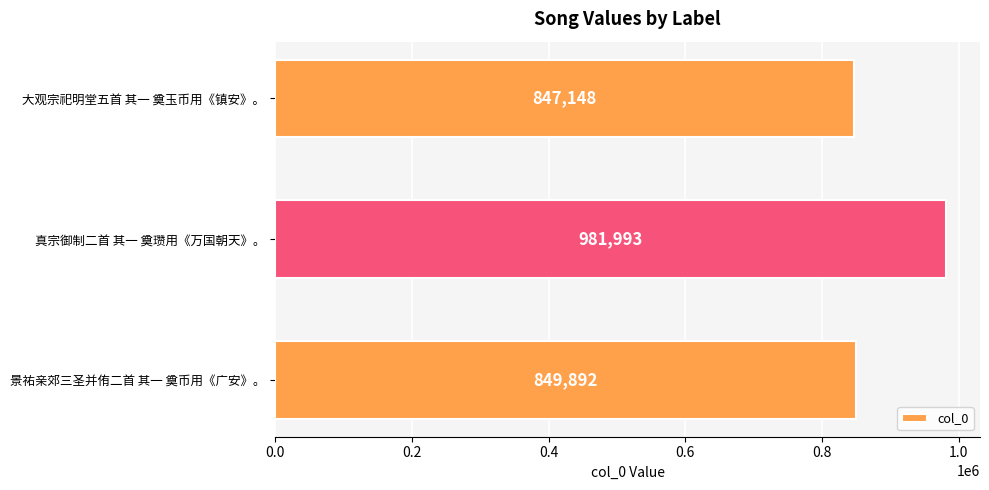

What is the maximum value shown in the chart?

981993